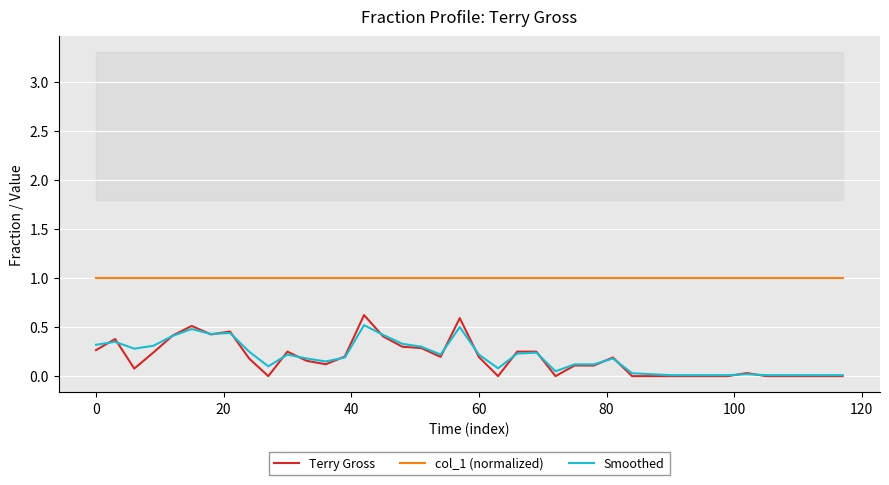

True or false: Smoothed and col_1 (normalized) intersect in this chart.

False